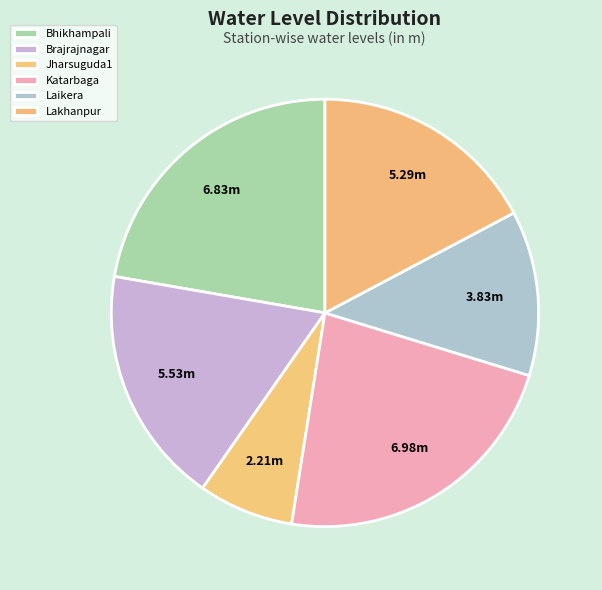

Is it true that Laikera is 25% of the pie?

False